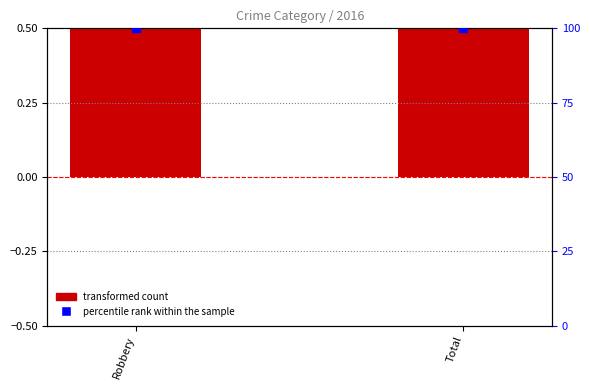

Which series contains the lowest Y value?

transformed count